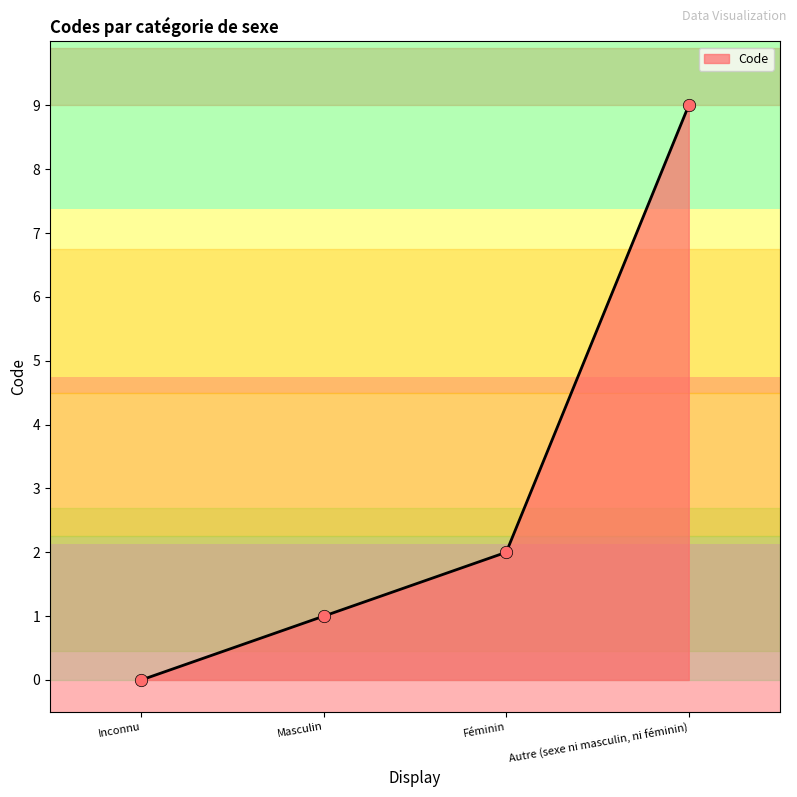

Between Féminin and Inconnu, which is larger?

Féminin